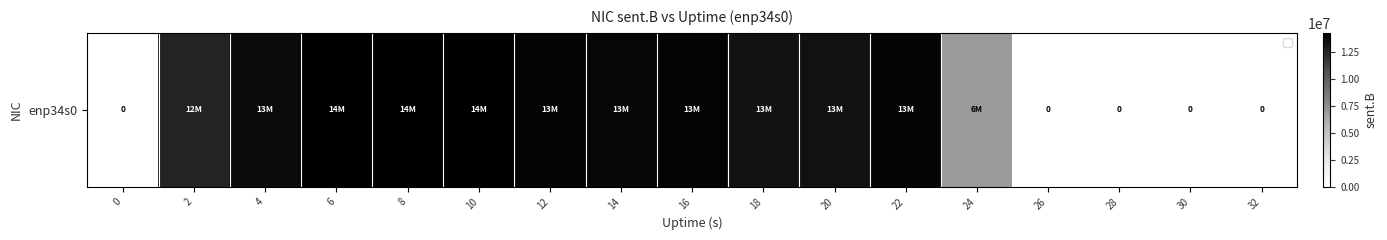

True or false: the data shows -6589808 at 26.

False